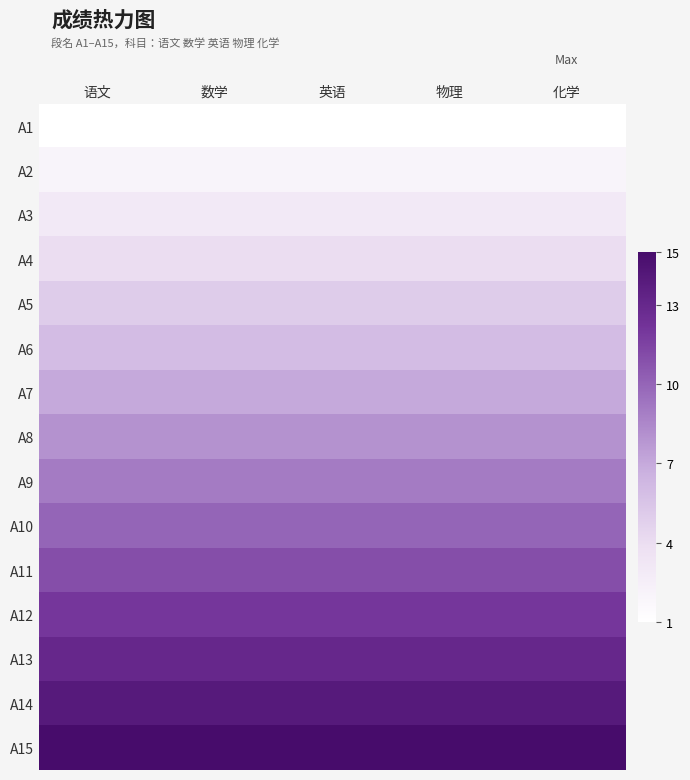

Between 语文 and 数学, which is larger?

语文